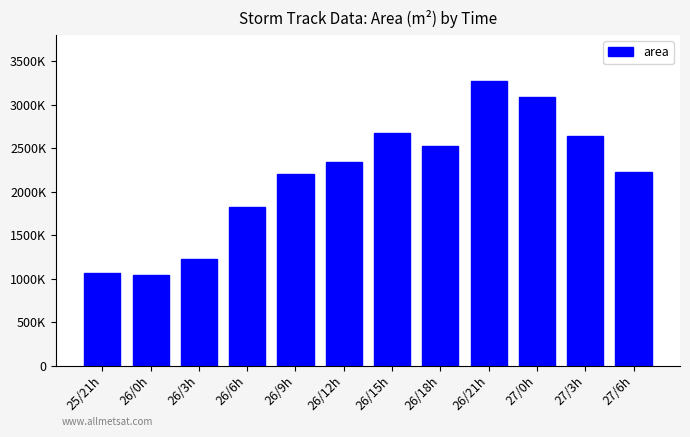

Does the chart contain any negative values?

No